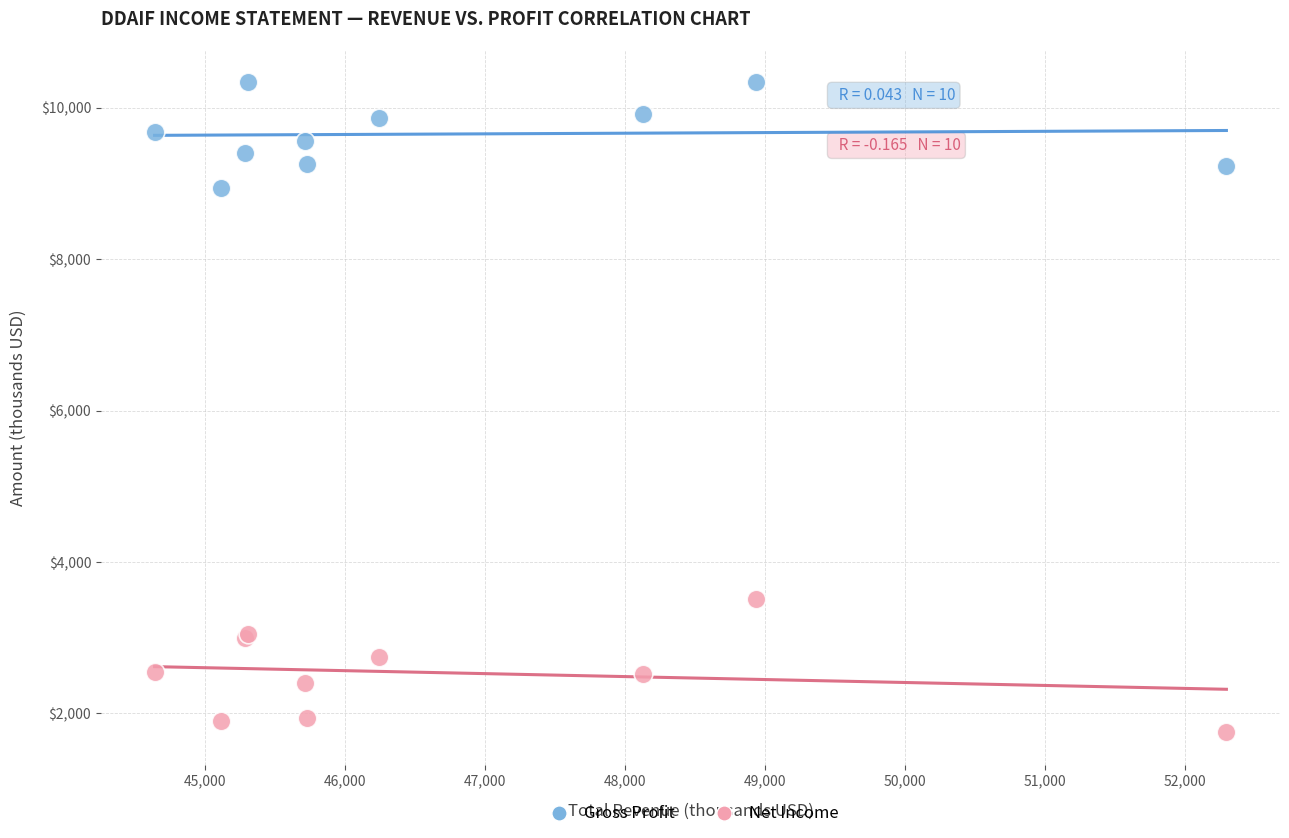

Which series reaches the maximum Y coordinate?

Gross Profit